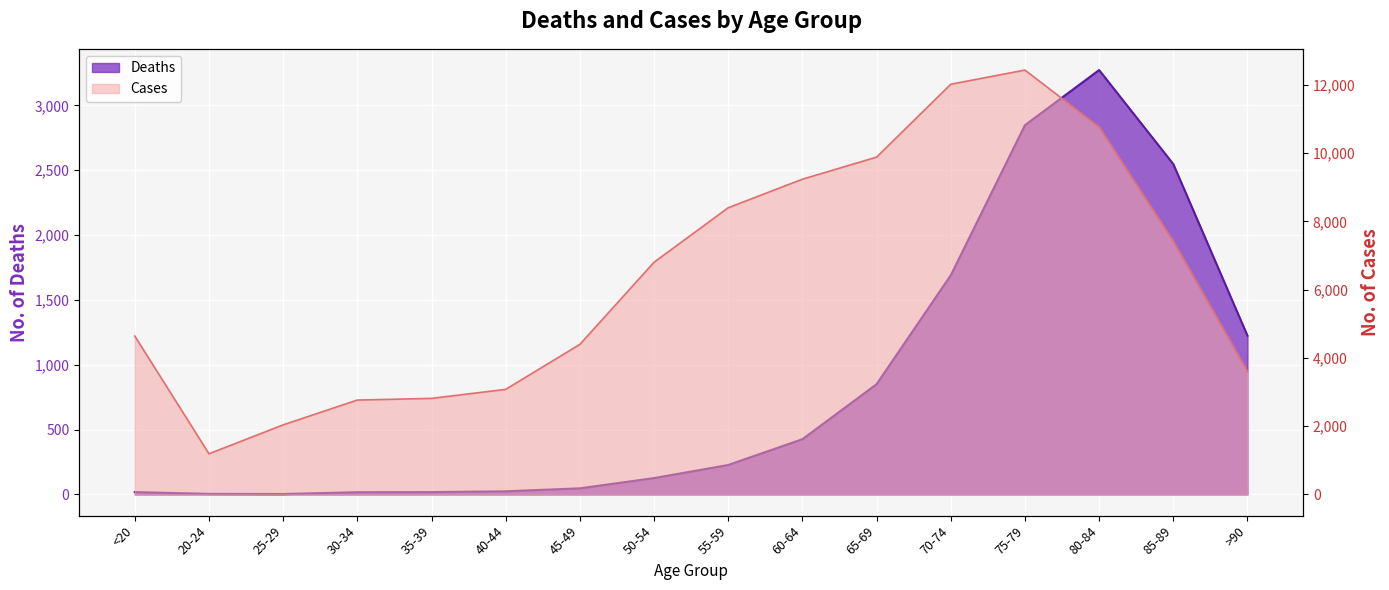

What is the difference between the maximum and minimum values in the Cases series?

11243